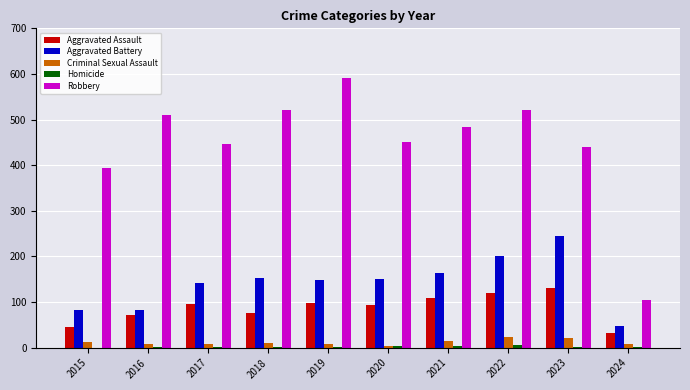

Which series changed the most between 2015 and 2018?

Robbery